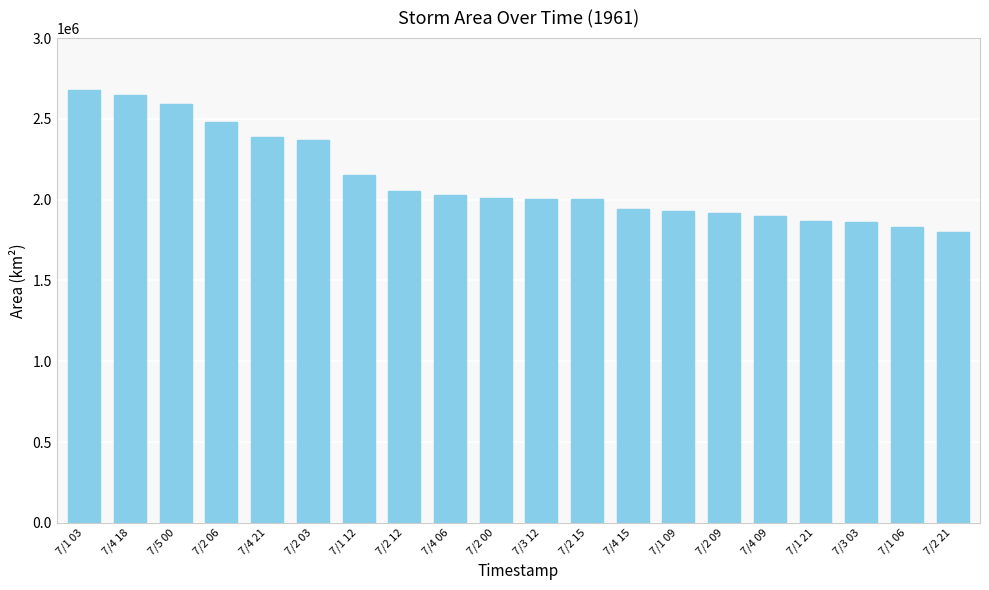

The value at 7/2 03 is 3423662. True or false?

False